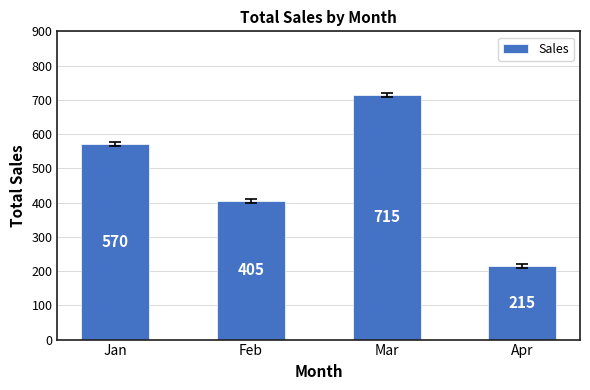

What is the value of the 4th bar from the left?

215